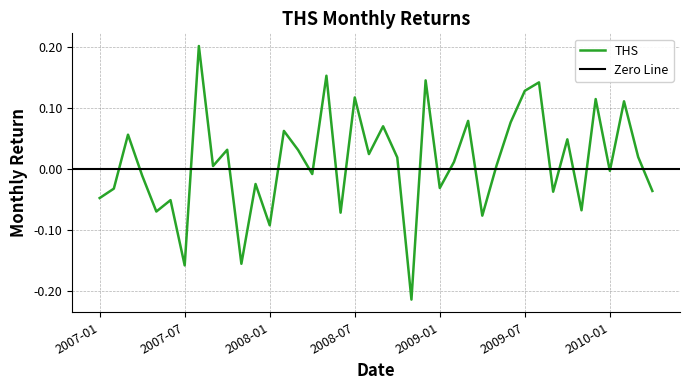

What is the sum of all values?

0.5